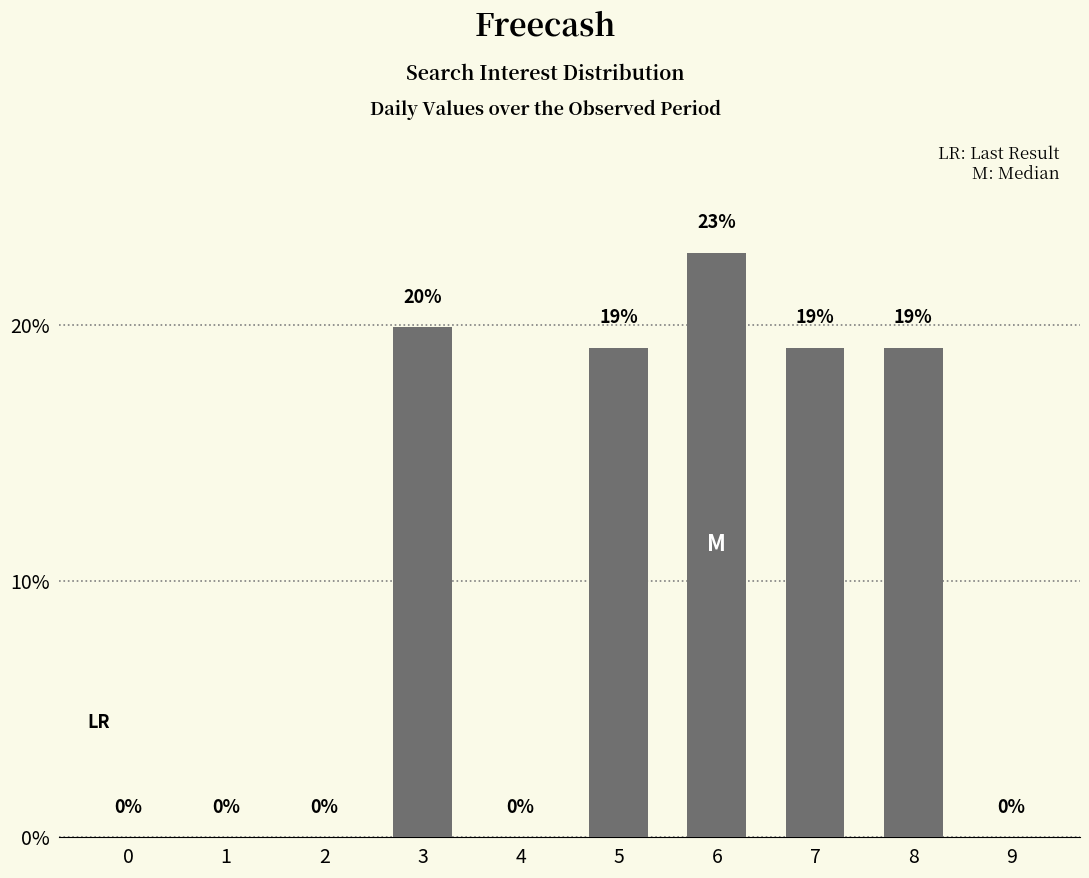

Which label corresponds to the largest value in the chart?

6